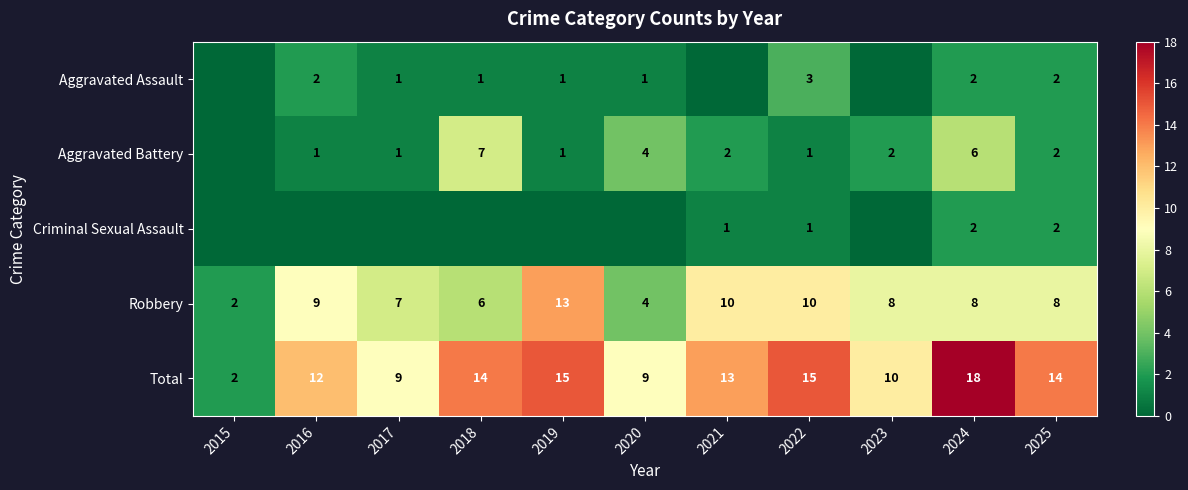

What is the total value across all series at 2025?

28